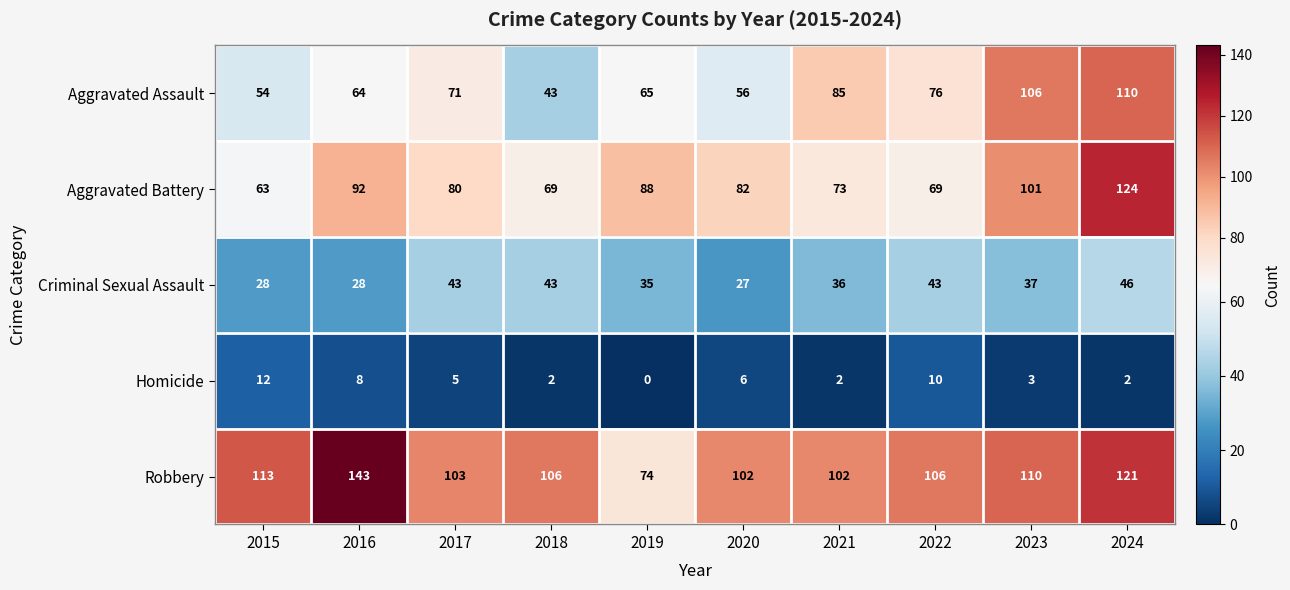

The value of Aggravated Battery at 2022 is 25. True or false?

False